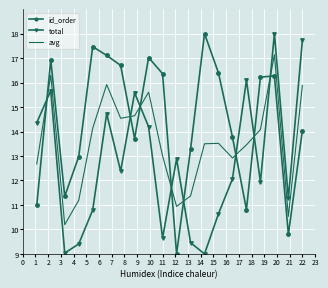

True or false: id_order and total intersect in this chart.

True